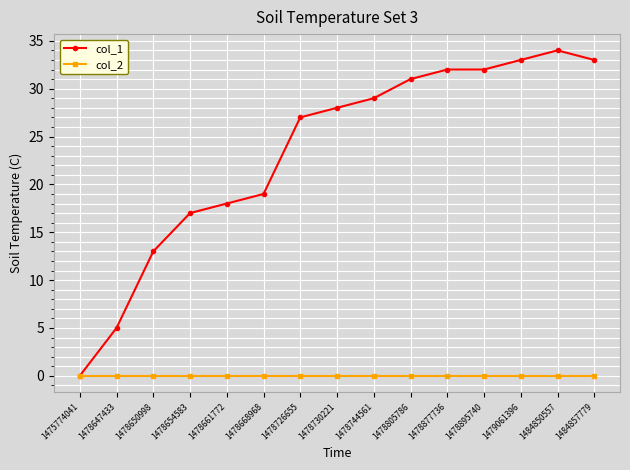

How many data points in col_1 are less than 28?

7